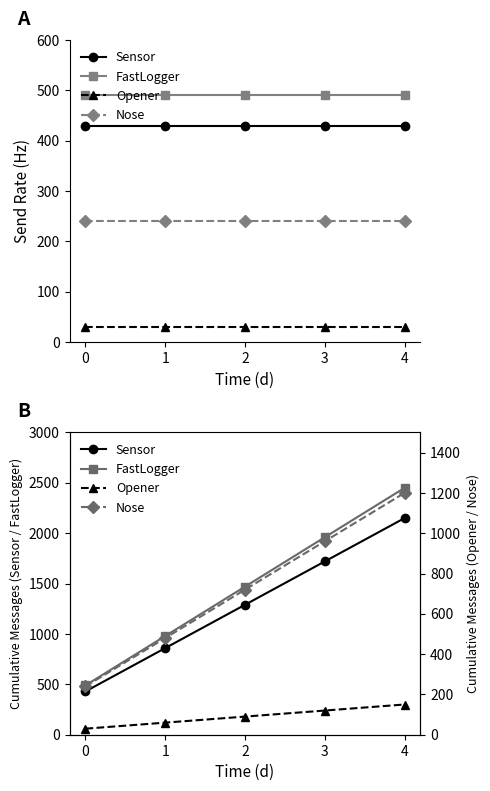

At how many categories does at least one series exceed 2191?

1